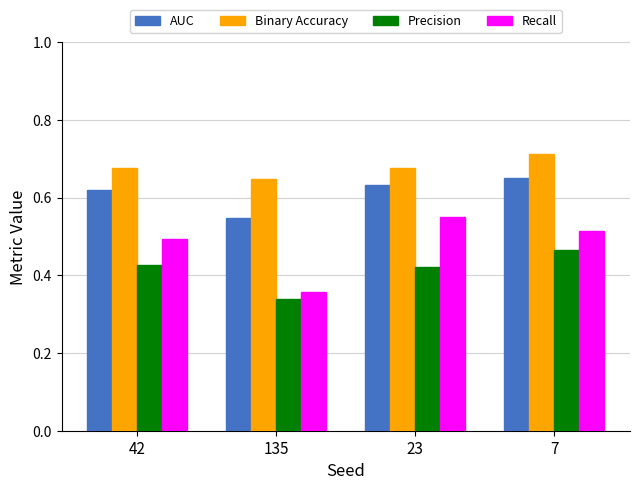

List the series in order of their overall mean, lowest first.

Precision, Recall, AUC, Binary Accuracy